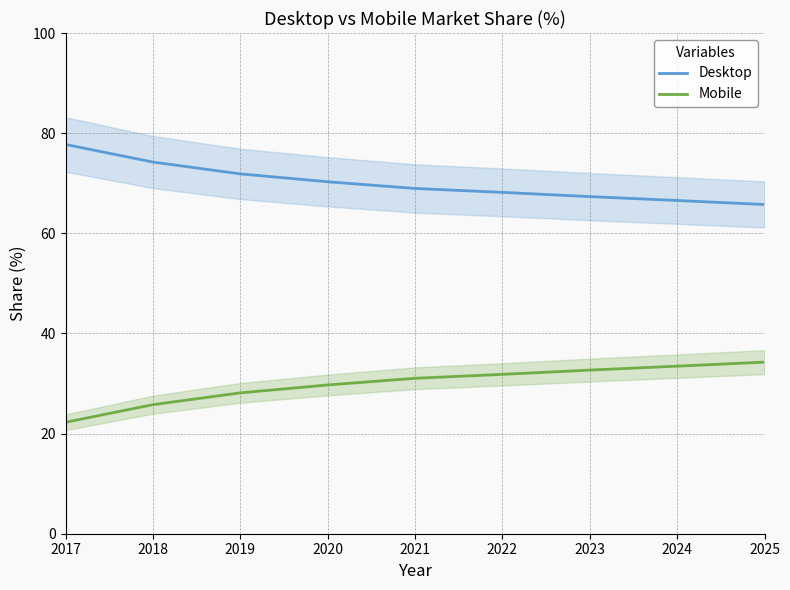

What is the approximate value of Desktop at 2023?

67.3